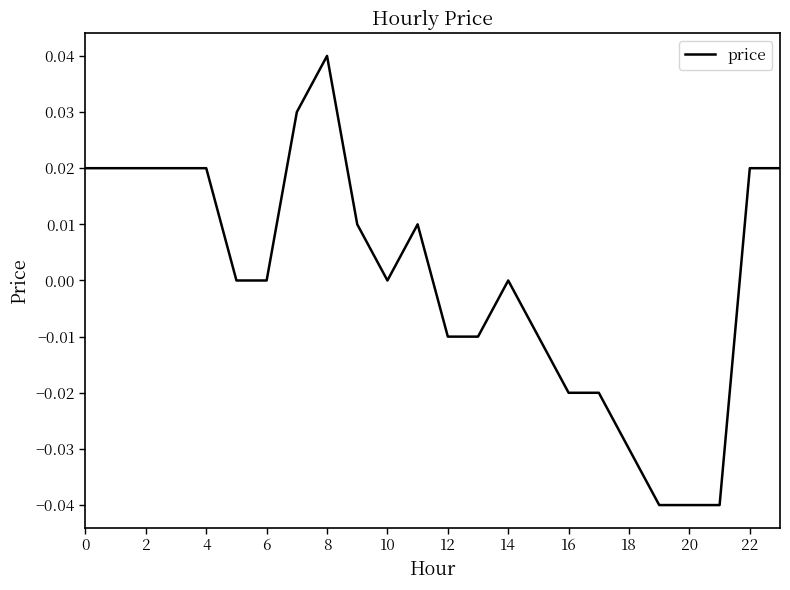

The chart shows a value of 0.1 at 8. True or false?

False